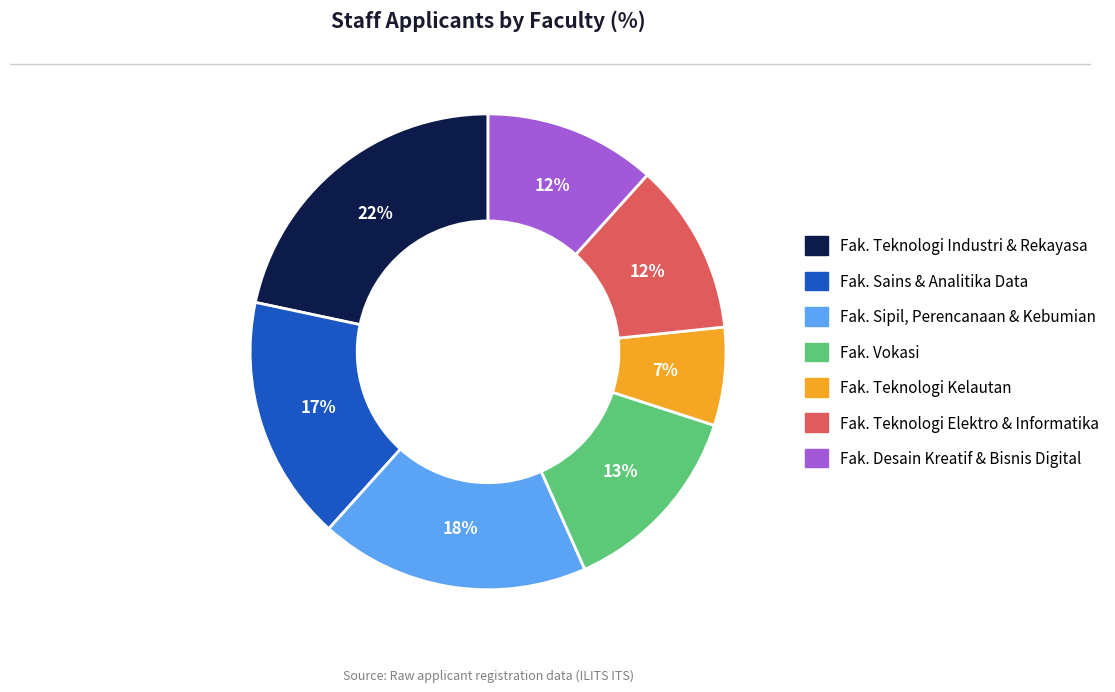

How many slices are in this pie chart?

7